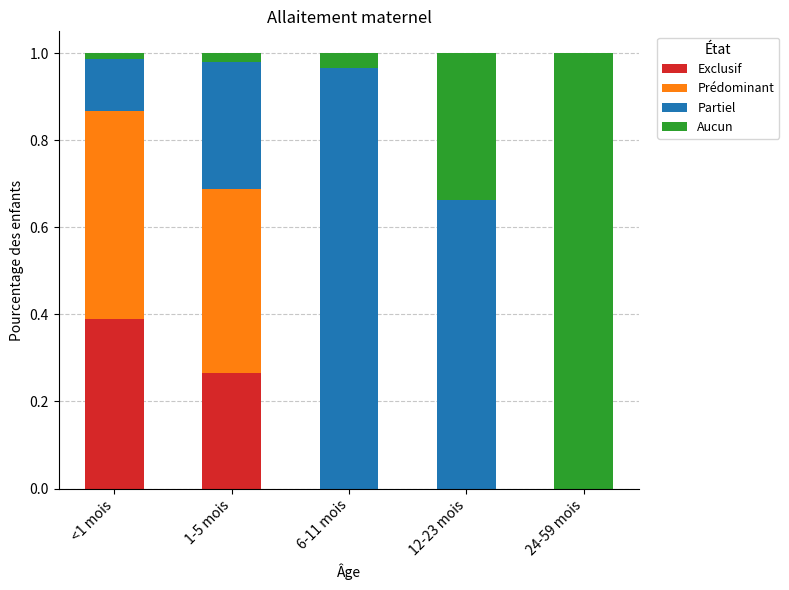

At which label does Exclusif reach its peak?

<1 mois